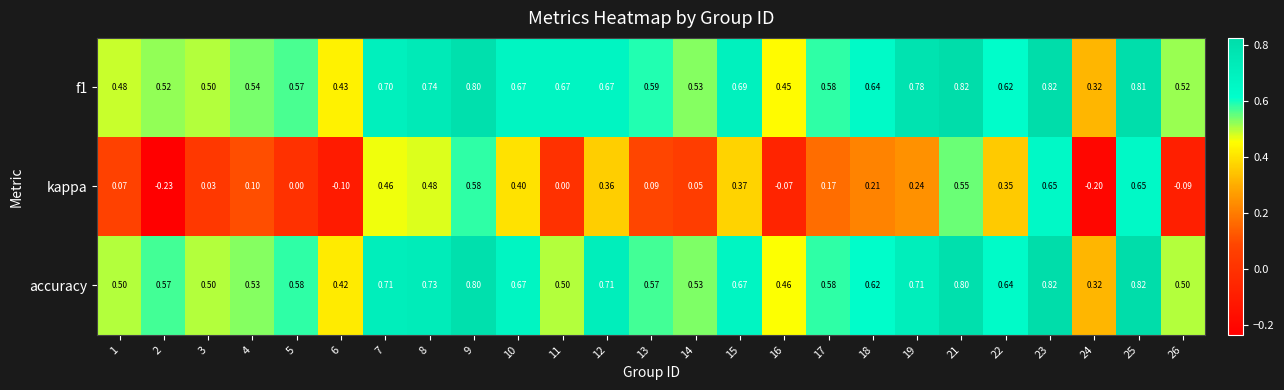

What is the smallest value displayed?

-0.2